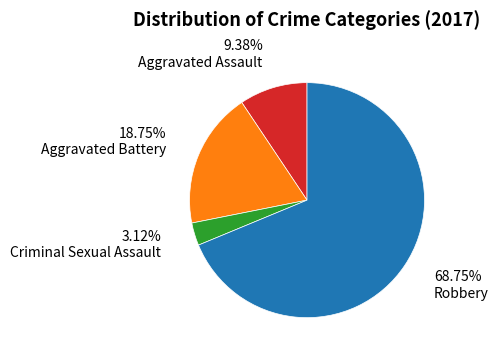

Approximately how many times larger is the value at Robbery compared to Aggravated Assault?

7.3